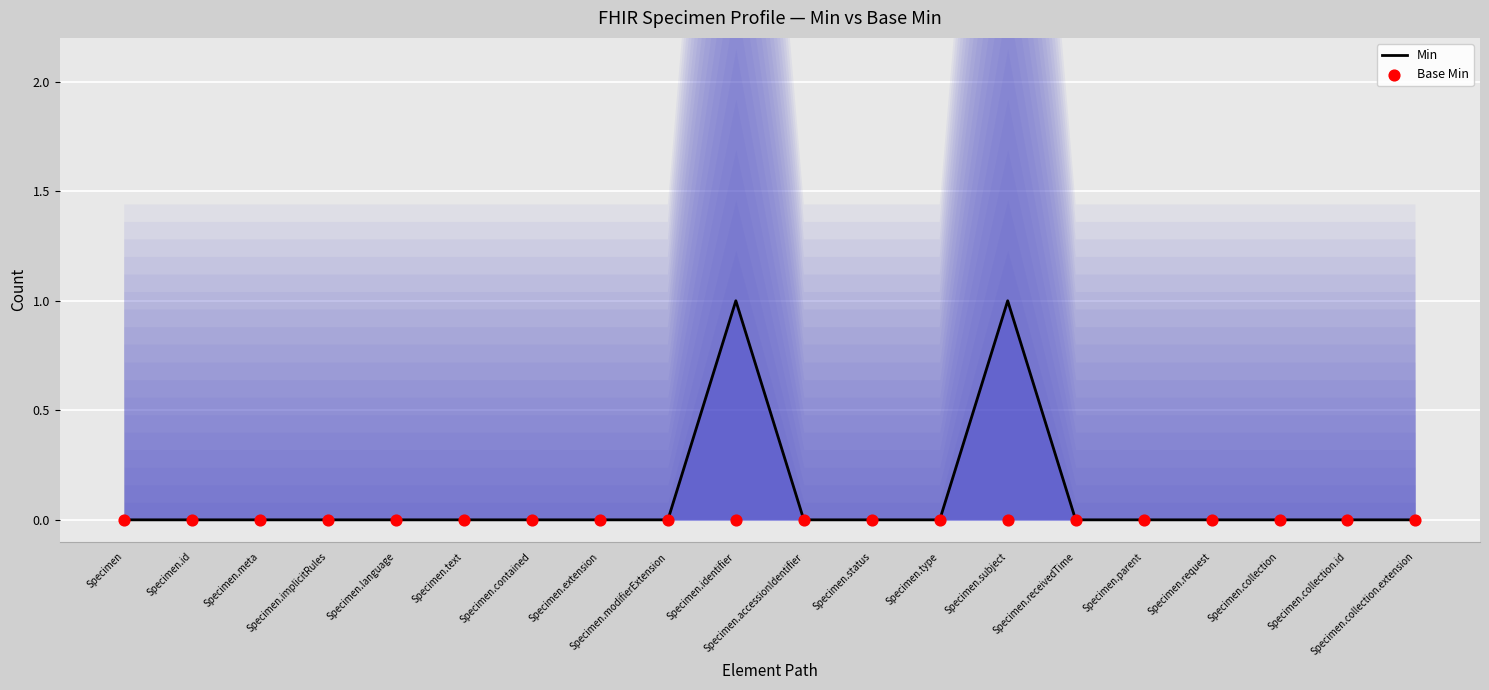

Which series contains the highest Y value?

Min